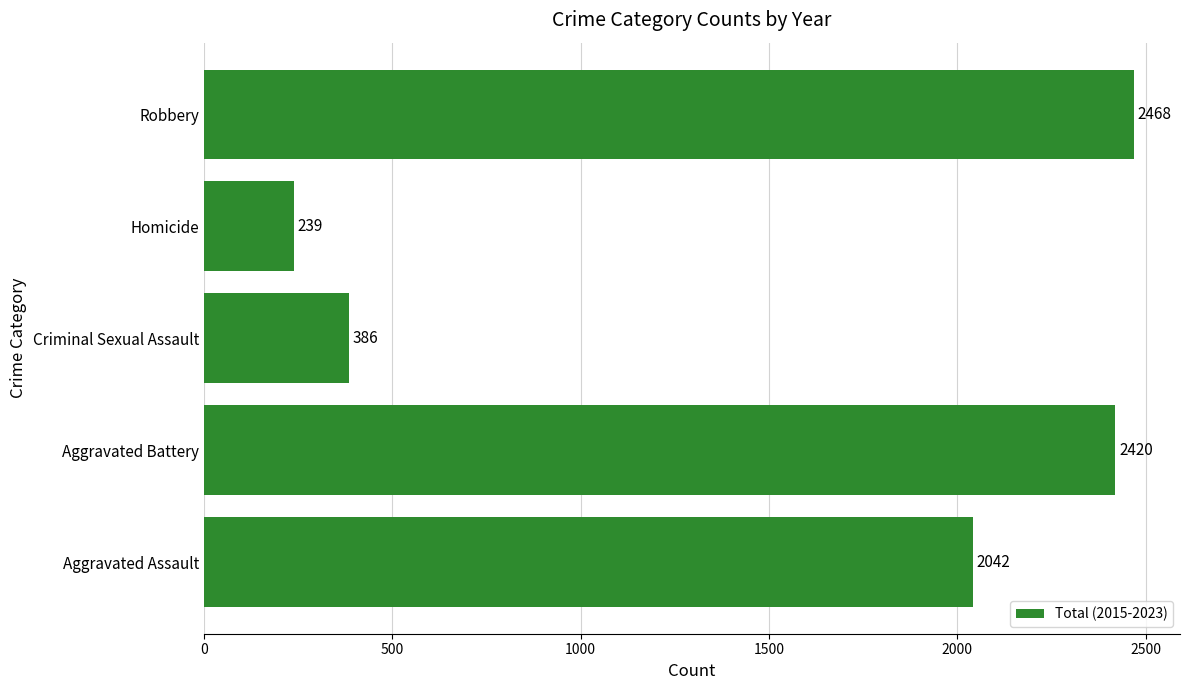

What is the sum of all values?

7555